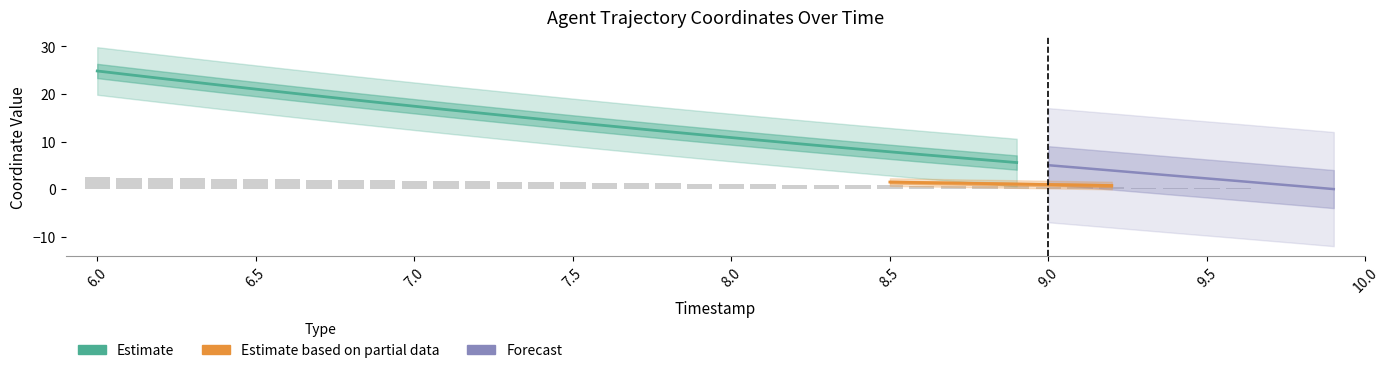

True or false: the data shows 0.7 at 11.

False